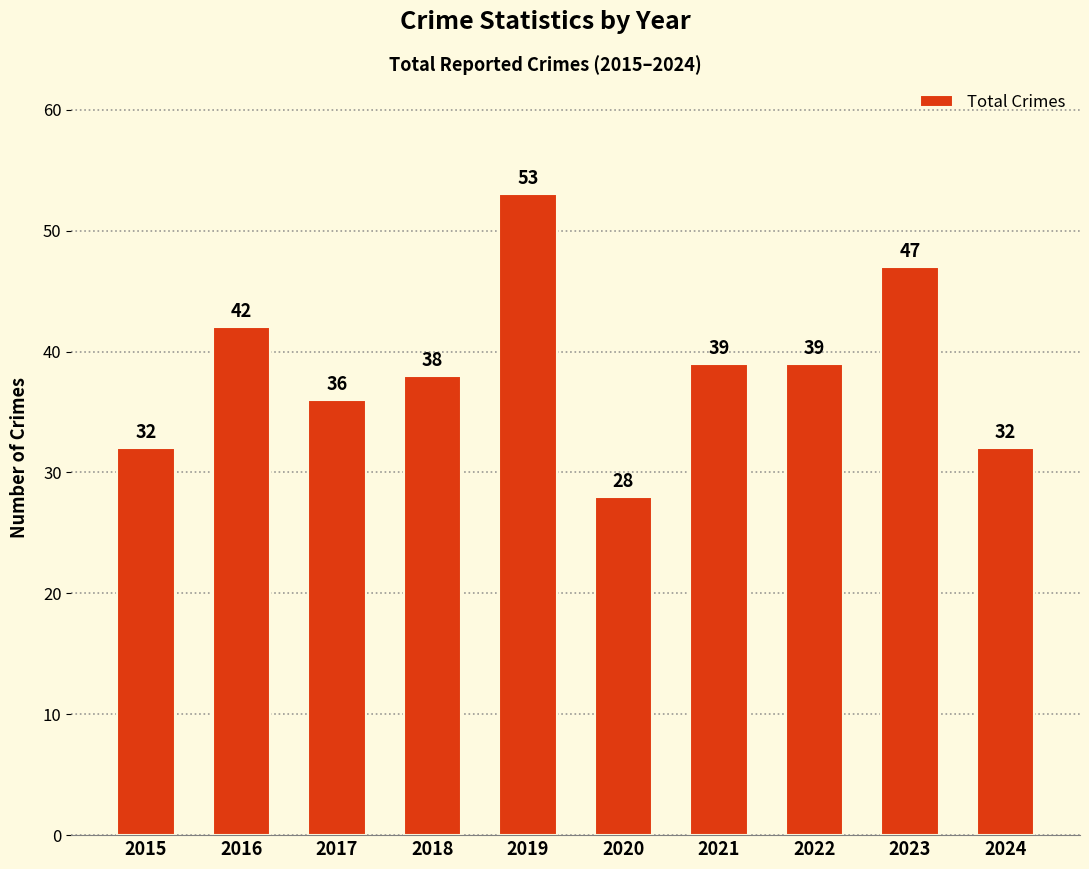

What is the greatest value displayed?

53